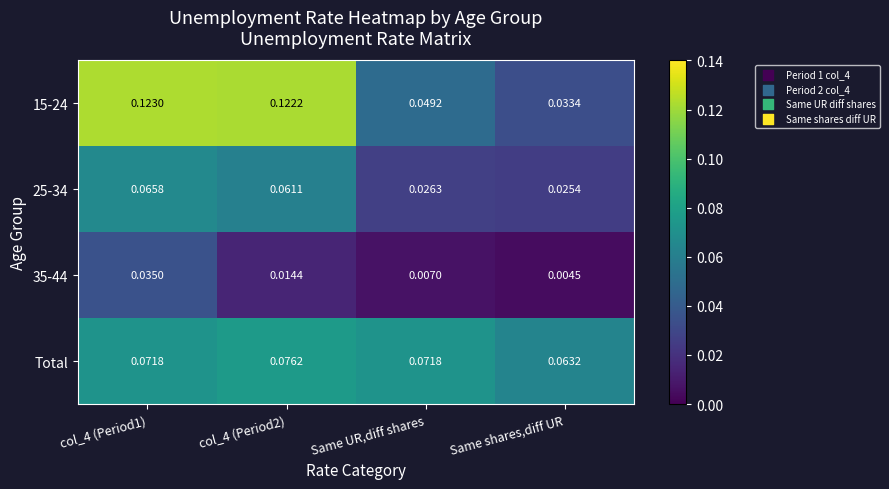

Which category has the lowest value across all series?

Same shares,diff UR